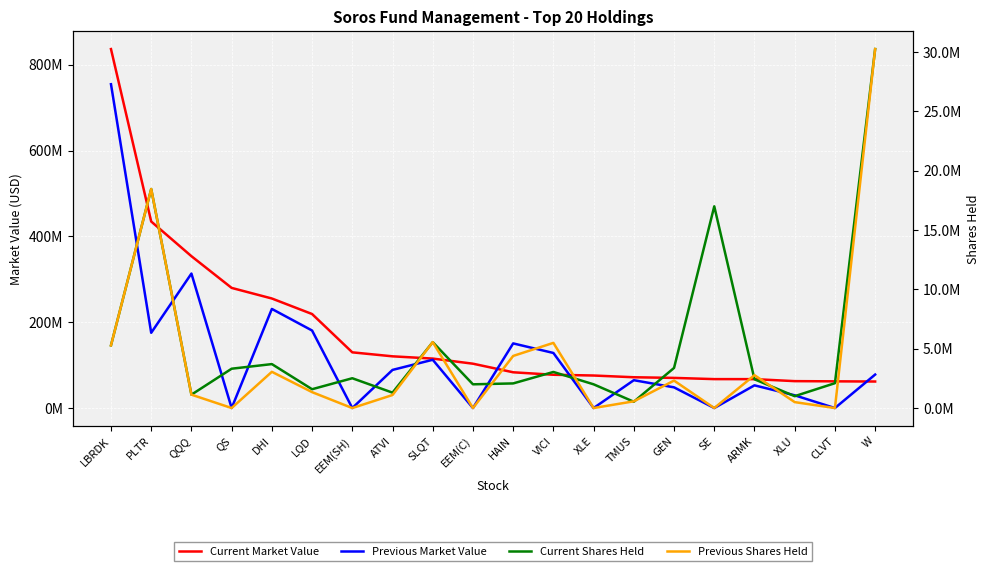

At which label does Current Shares Held reach its minimum?

TMUS